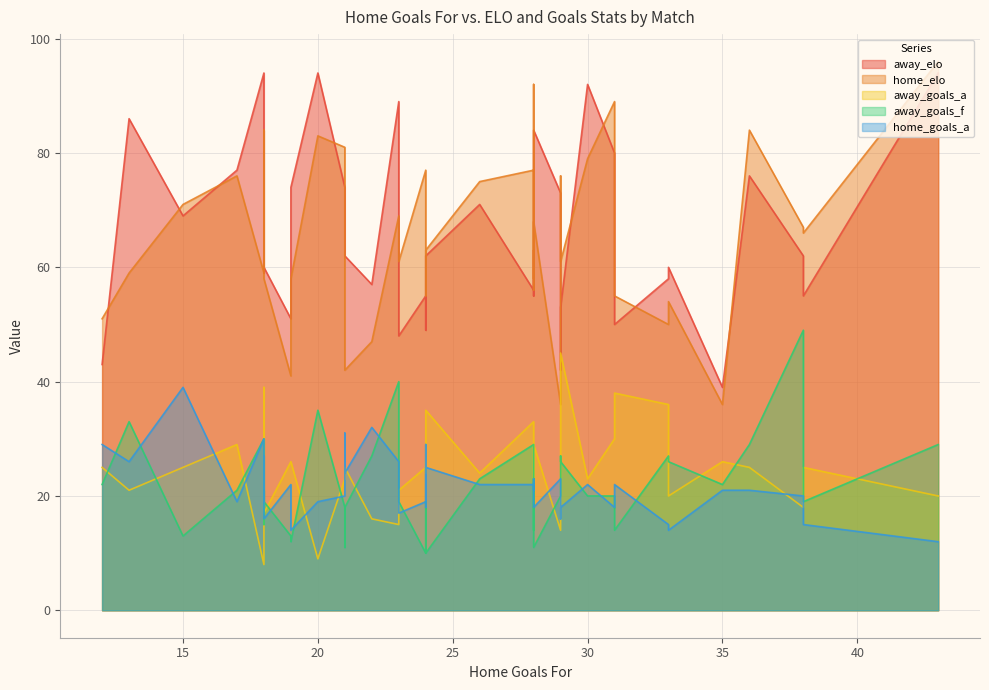

Reading left to right, extract all data points from this chart.

away_elo: 23=89	24=62	21=74	31=80	15=69	18=60	18=94	20=94	30=92	28=55	31=50	35=39	38=62	24=49	29=53	18=59	22=57	33=58	28=56	26=71	29=42	28=60	18=77	13=86	38=55	28=84	17=77	24=55	43=94	19=74	21=65	28=63	24=51	36=76	29=73	19=51	33=60	21=62	23=48	12=43
home_elo: 23=69	24=63	21=81	31=89	15=71	18=58	18=59	20=83	30=79	28=92	31=55	35=36	38=67	24=58	29=61	18=71	22=47	33=50	28=77	26=75	29=76	28=58	18=84	13=59	38=66	28=68	17=76	24=77	43=96	19=58	21=76	28=56	24=55	36=84	29=36	19=41	33=54	21=42	23=61	12=51
away_goals_a: 23=15	24=35	21=23	31=30	15=25	18=17	18=8	20=9	30=23	28=30	31=38	35=26	38=18	24=26	29=45	18=39	22=16	33=36	28=33	26=24	29=32	28=22	18=28	13=21	38=25	28=29	17=29	24=25	43=20	19=26	21=23	28=31	24=24	36=25	29=14	19=26	33=20	21=25	23=21	12=25
away_goals_f: 23=40	24=10	21=18	31=20	15=13	18=19	18=30	20=35	30=20	28=23	31=14	35=22	38=49	24=19	29=26	18=21	22=27	33=27	28=29	26=23	29=27	28=17	18=15	13=33	38=19	28=11	17=21	24=10	43=29	19=12	21=11	28=14	24=11	36=29	29=20	19=13	33=26	21=18	23=19	12=22
home_goals_a: 23=26	24=25	21=20	31=18	15=39	18=16	18=30	20=19	30=22	28=21	31=22	35=21	38=20	24=29	29=18	18=27	22=32	33=15	28=22	26=22	29=16	28=23	18=19	13=26	38=15	28=18	17=19	24=19	43=12	19=14	21=31	28=22	24=18	36=21	29=23	19=22	33=14	21=24	23=17	12=29